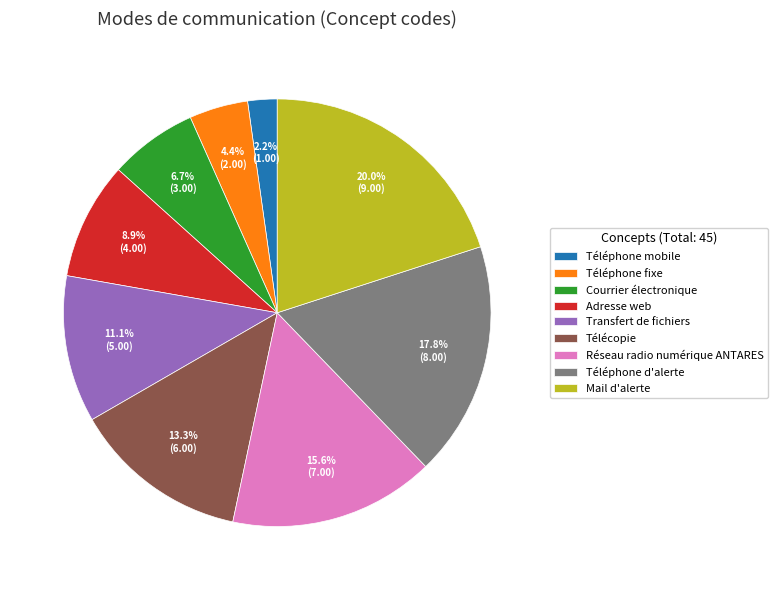

To the nearest percent, what is the difference between the largest and smallest slice percentages?

18%